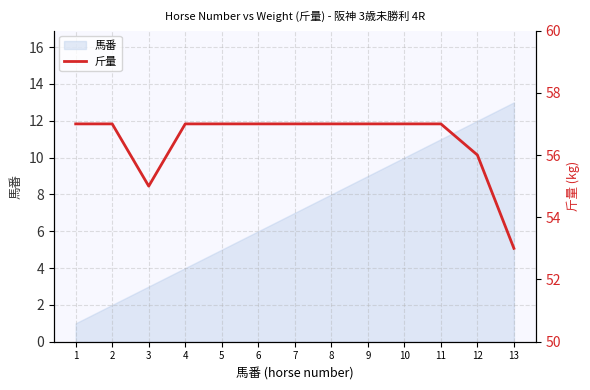

Reading right to left, list all the values displayed in this chart.

13=53	12=56	11=57	10=57	9=57	8=57	7=57	6=57	5=57	4=57	3=55	2=57	1=57